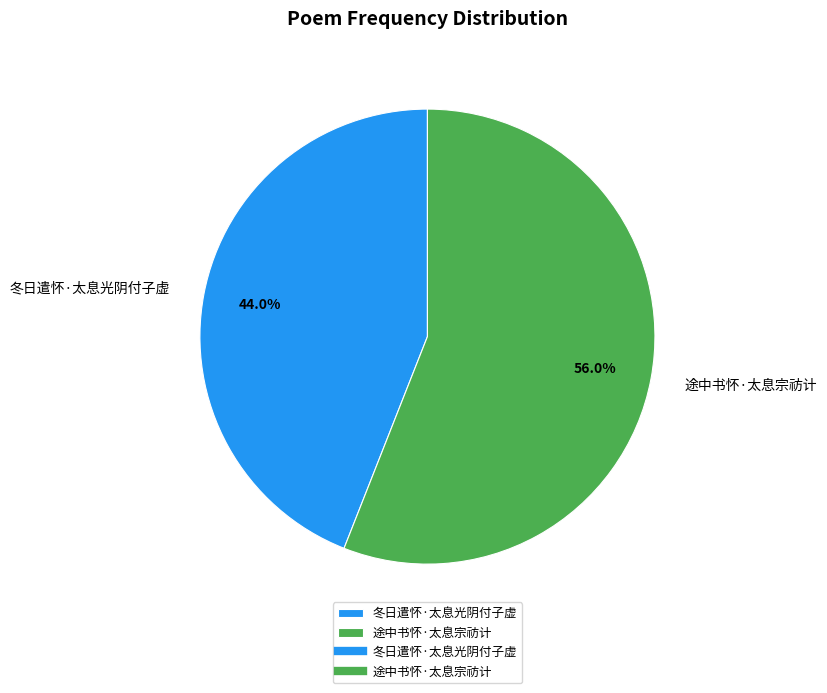

How many slices are in this pie chart?

2